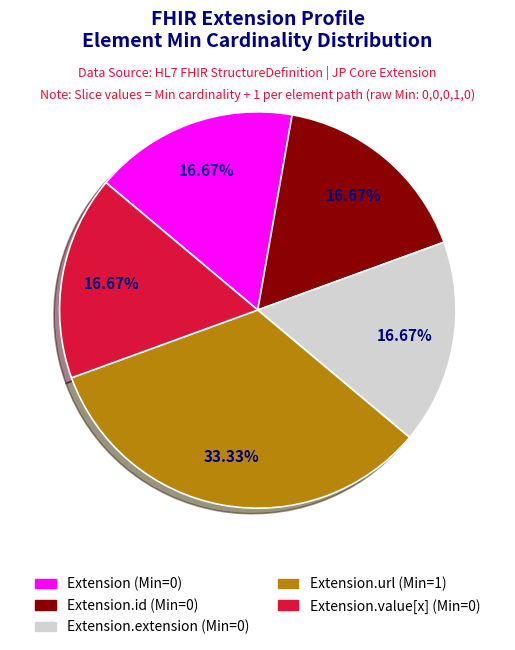

Is there a majority slice in this chart?

No